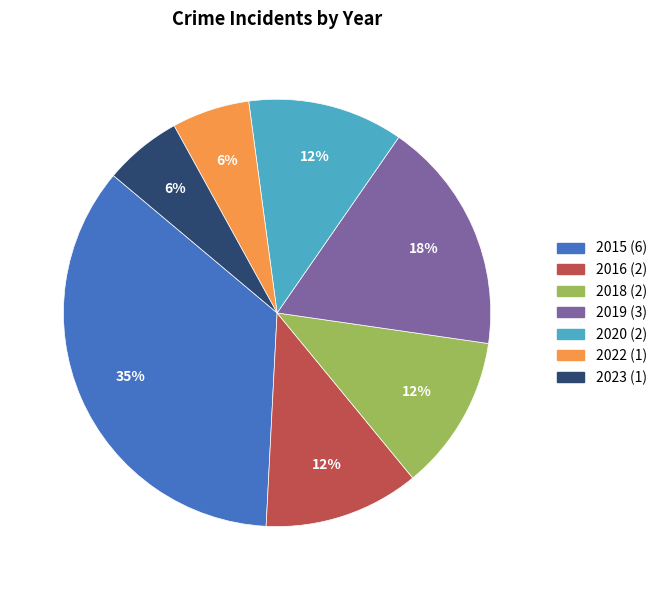

To the nearest percent, what portion does 2015 represent?

35%